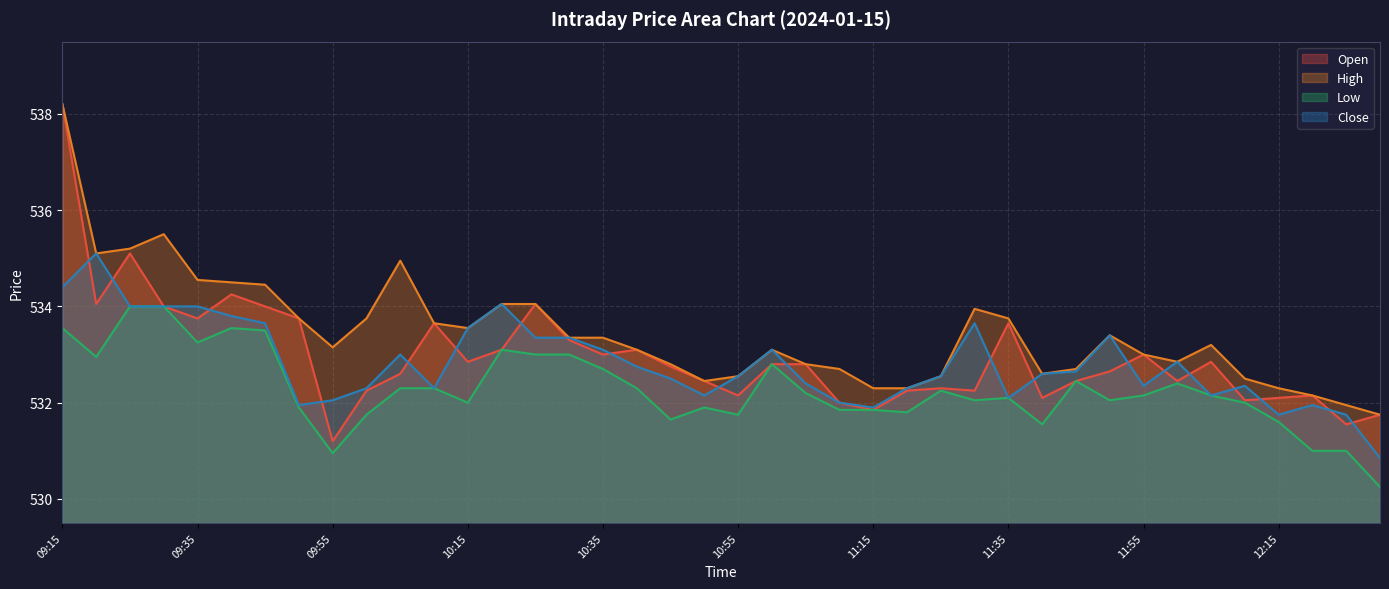

What is the label of the 25th point from the left?

11:15